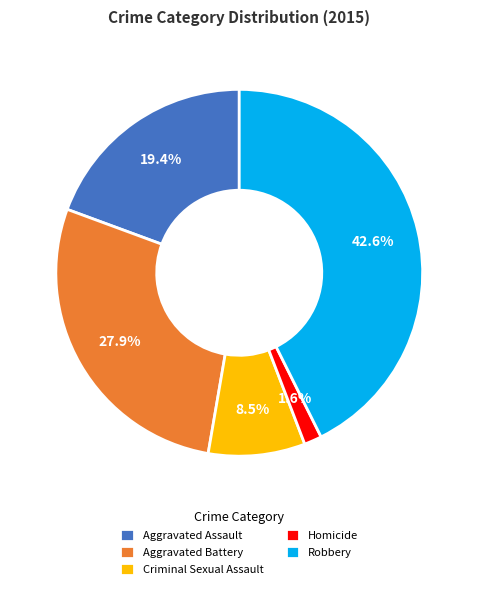

To the nearest percent, what is the difference between the largest and smallest slice percentages?

41%